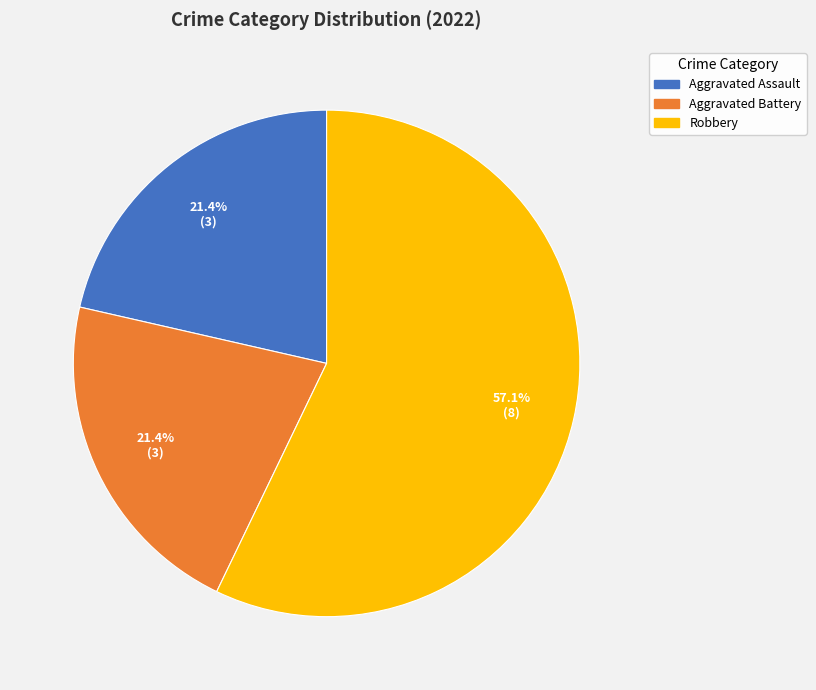

Is there a majority slice in this chart?

Yes